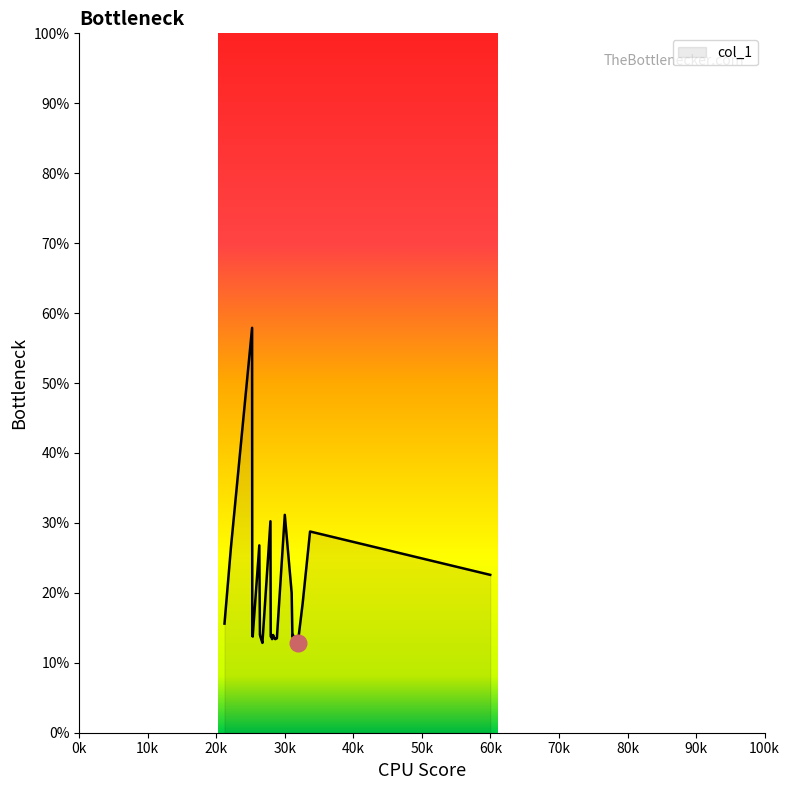

What is the difference between the maximum and minimum values?

45.1